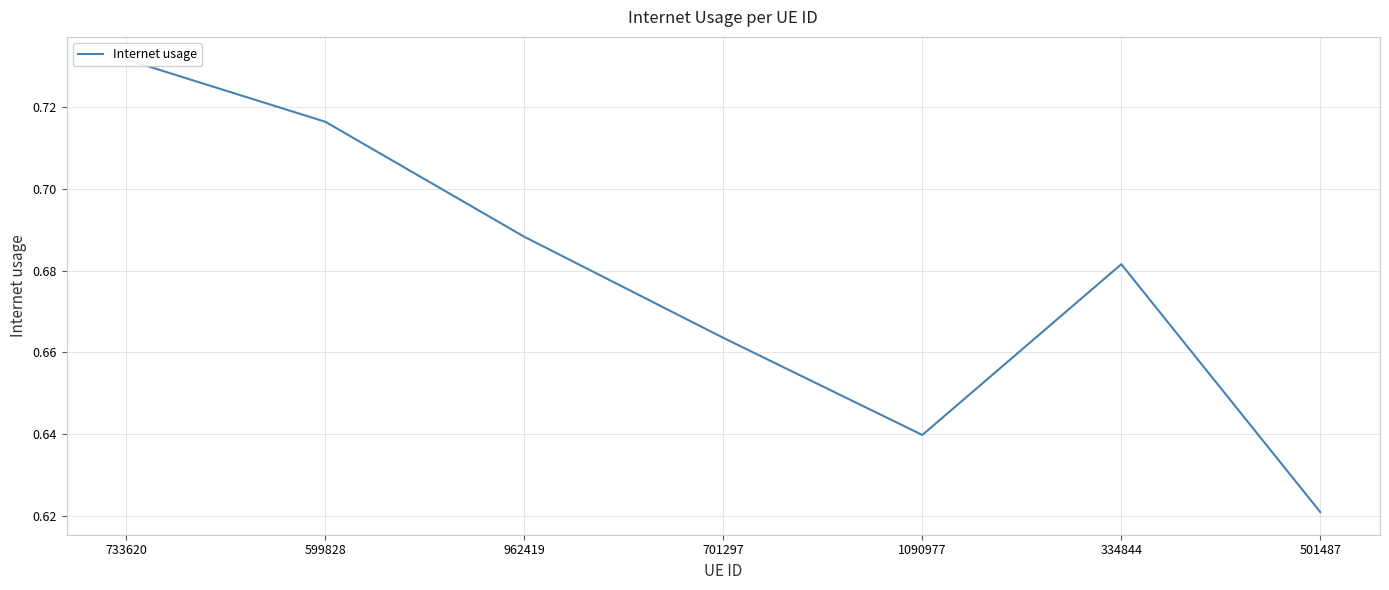

What is the change in value from 733620 to 334844?

-0.1